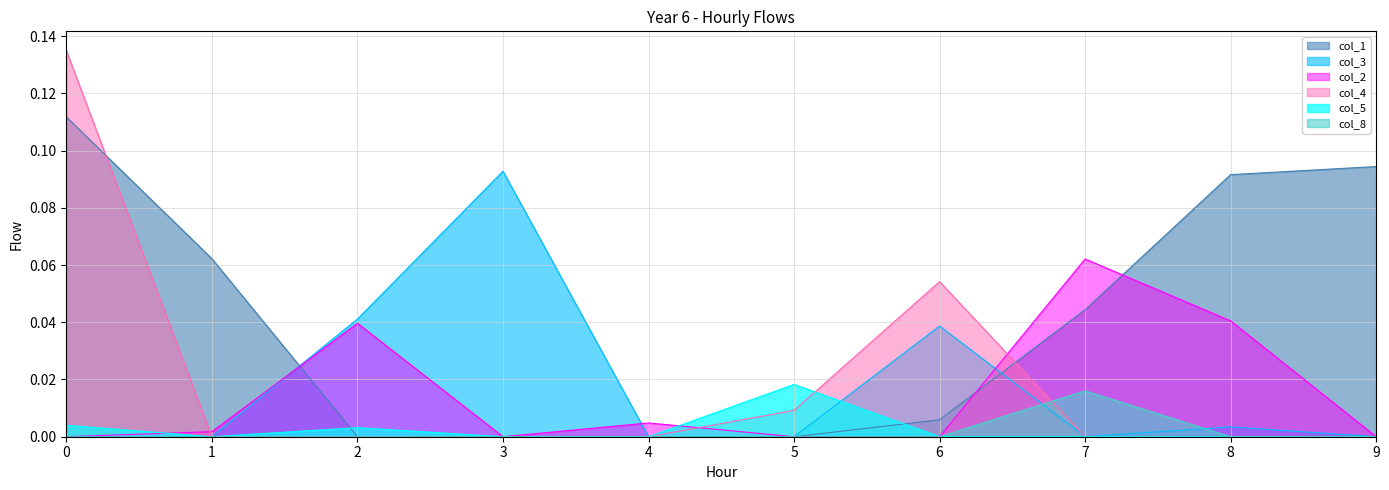

Reading left to right, transcribe all the data shown in this chart.

col_1: 0=0.1	1=0.1	2=0.0	3=0.0	4=0.0	5=0.0	6=0.0	7=0.0	8=0.1	9=0.1
col_3: 0=0.0	1=0.0	2=0.0	3=0.1	4=0.0	5=0.0	6=0.0	7=0.0	8=0.0	9=0.0
col_2: 0=0.0	1=0.0	2=0.0	3=0.0	4=0.0	5=0.0	6=0.0	7=0.1	8=0.0	9=0.0
col_4: 0=0.1	1=0.0	2=0.0	3=0.0	4=0.0	5=0.0	6=0.1	7=0.0	8=0.0	9=0.0
col_5: 0=0.0	1=0.0	2=0.0	3=0.0	4=0.0	5=0.0	6=0.0	7=0.0	8=0.0	9=0.0
col_8: 0=0.0	1=0.0	2=0.0	3=0.0	4=0.0	5=0.0	6=0.0	7=0.0	8=0.0	9=0.0